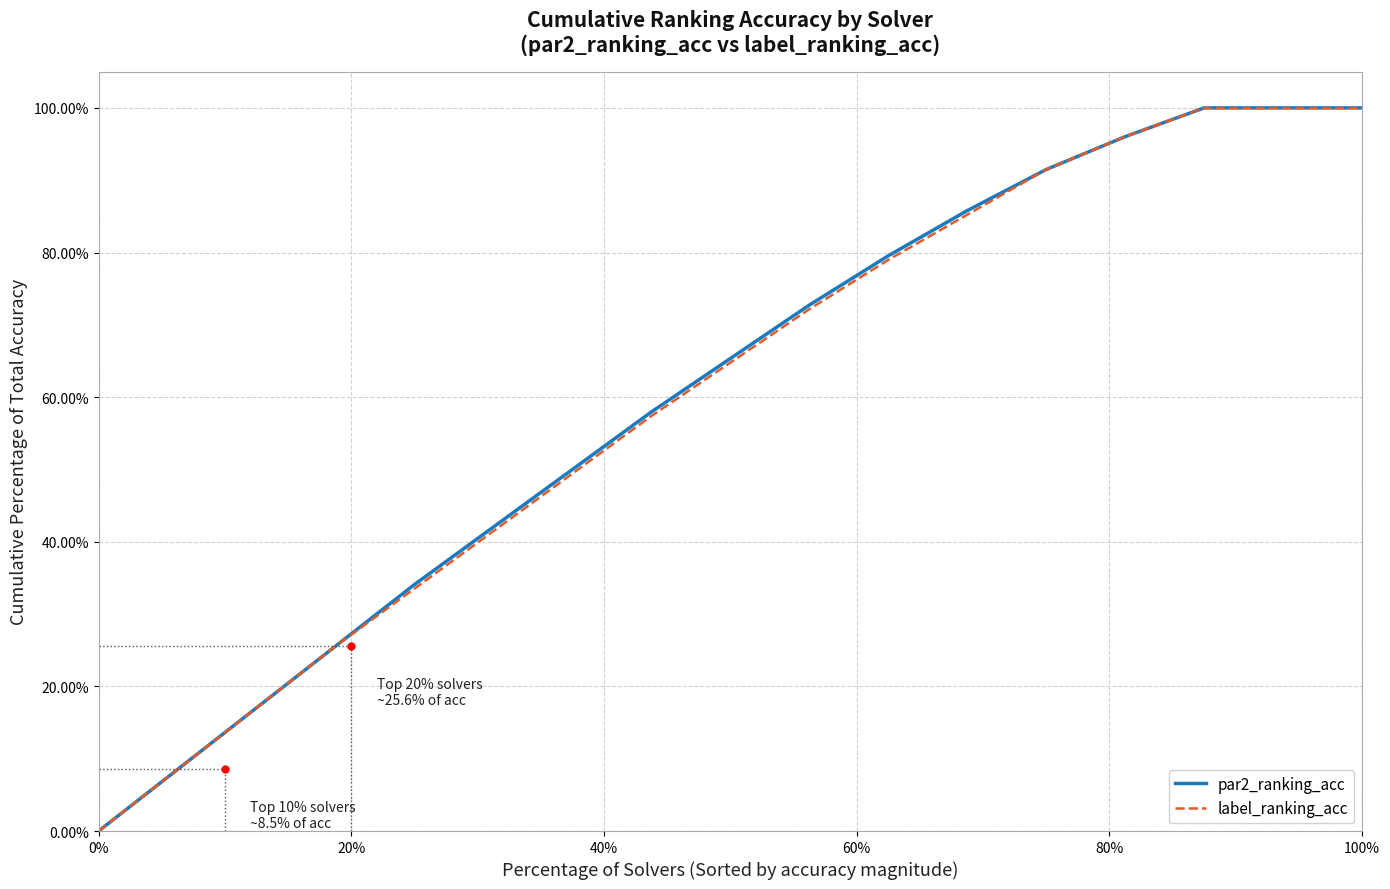

True or false: label_ranking_acc has a value of -44.0 at 0%.

False